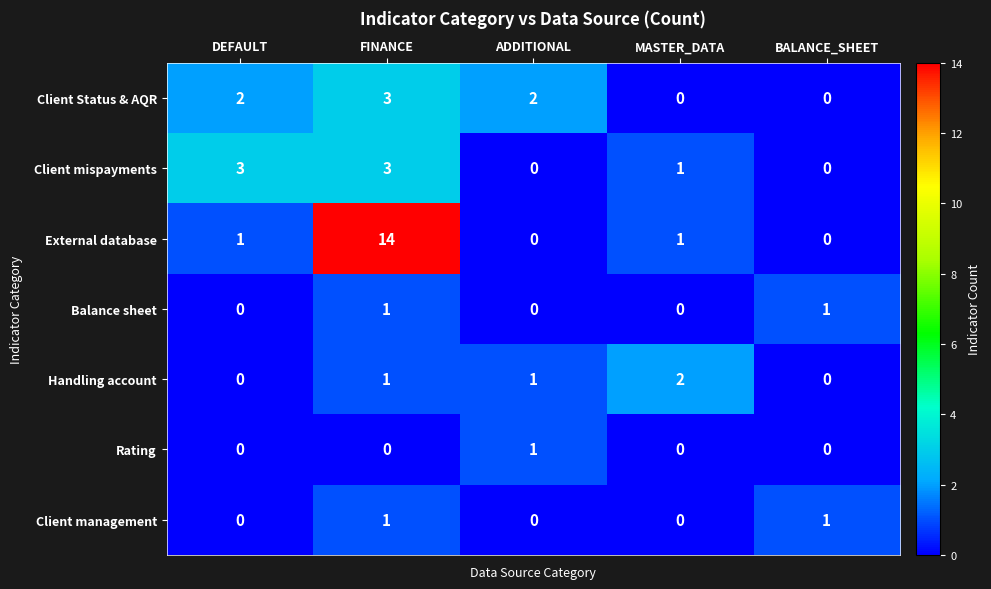

Is the value of Client mispayments at FINANCE greater than the value of Handling account at FINANCE?

Yes